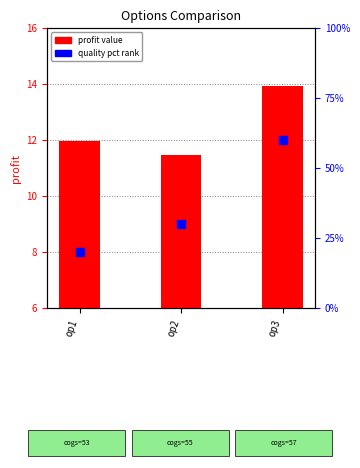

What is the total value across all series at op3?

73.9